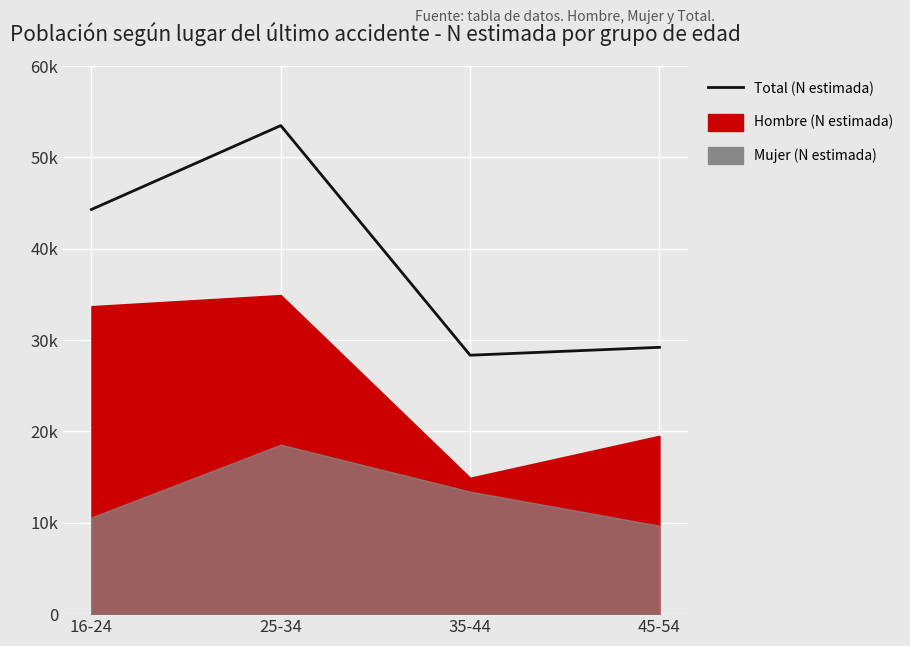

What is the difference between the maximum and minimum values?

25142